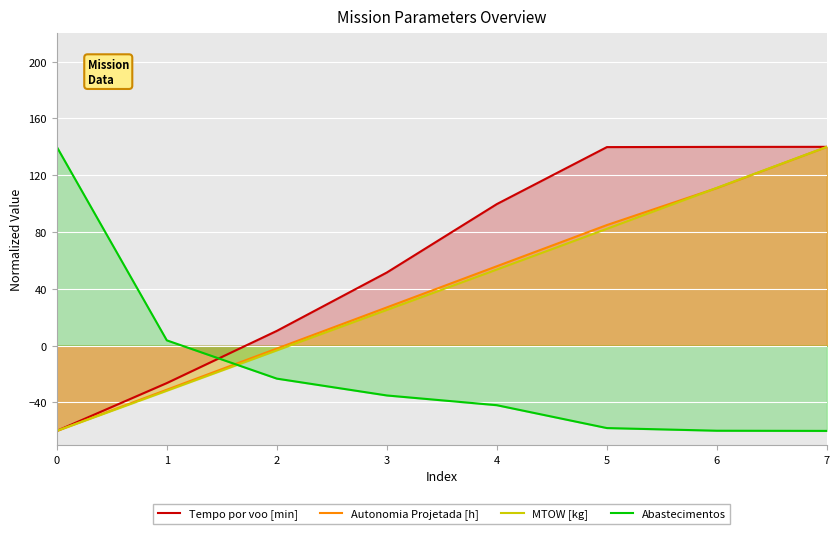

At which category is the sum across all series the highest?

7